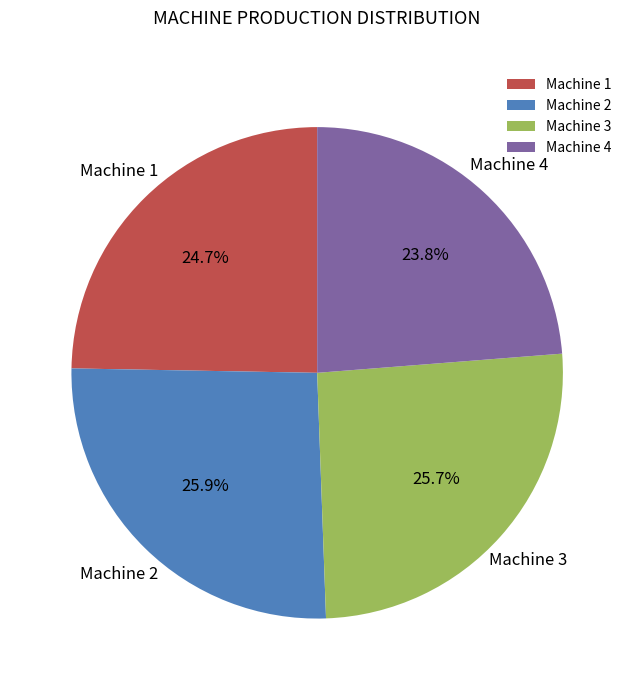

How many slices are in this pie chart?

4